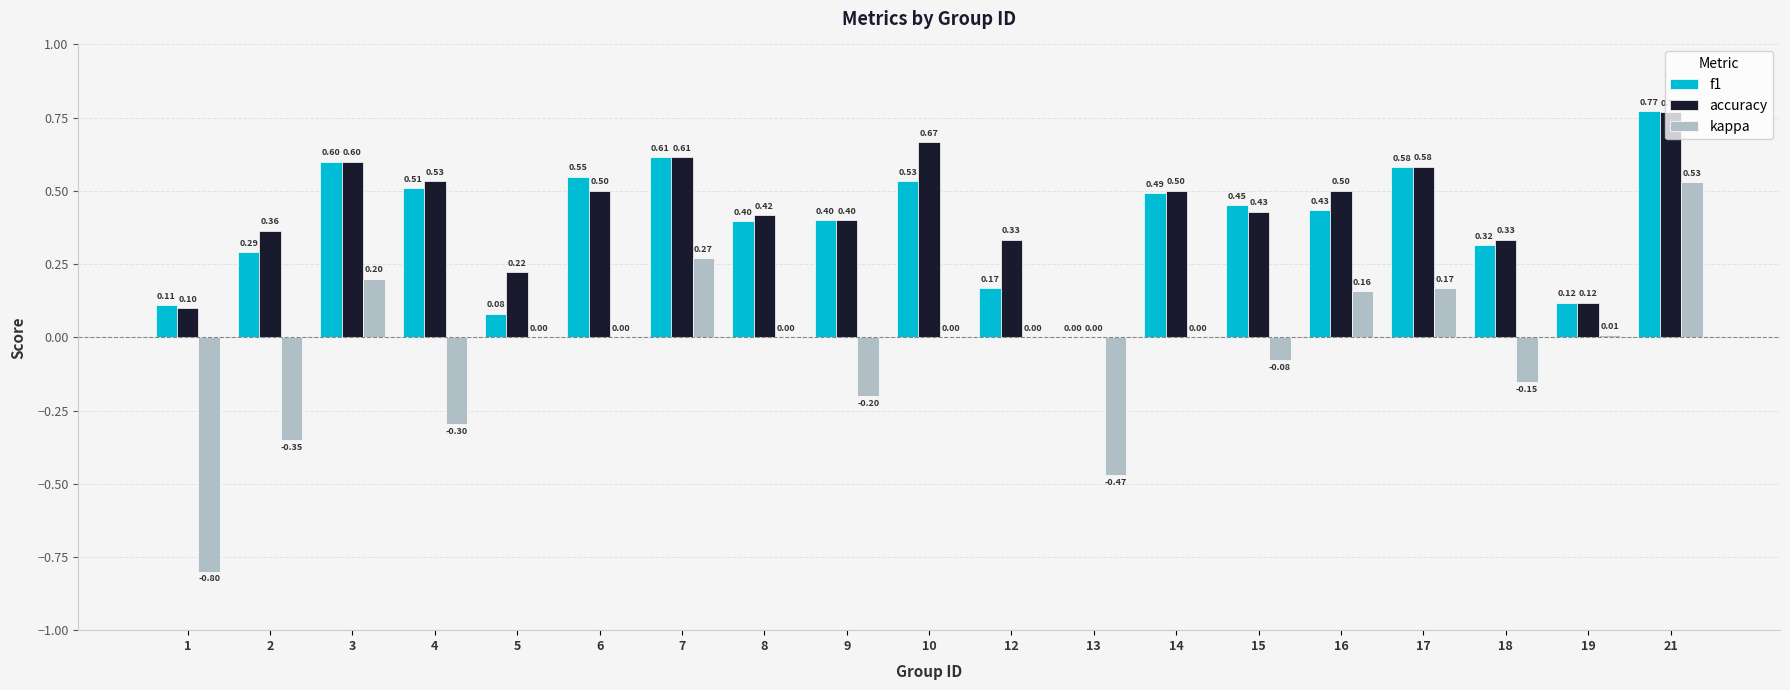

Is the value of accuracy at 1 greater than the value of f1 at 15?

No